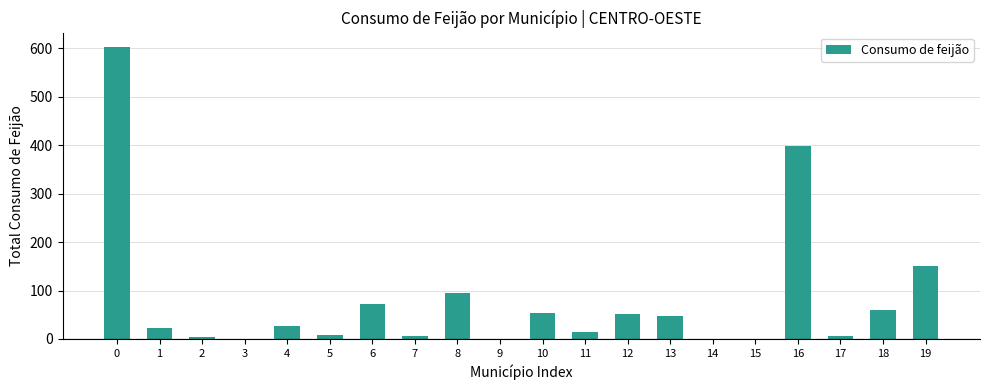

How many data points does each series have?

20